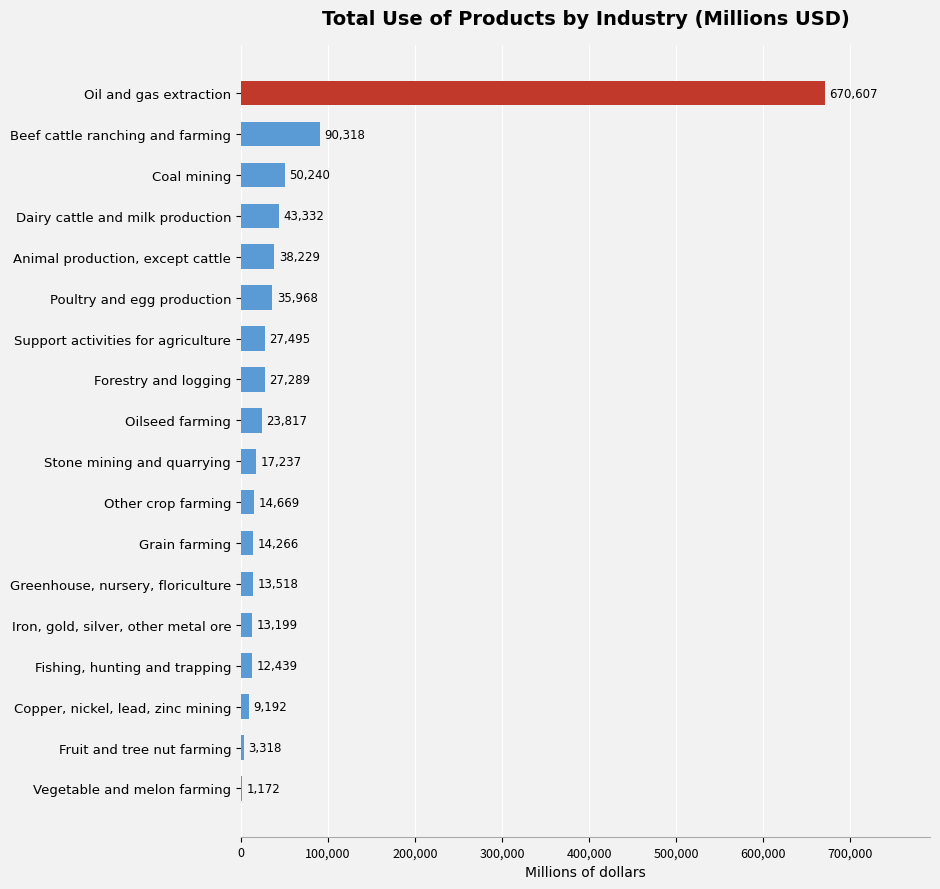

The value at Coal mining is 22009. True or false?

False